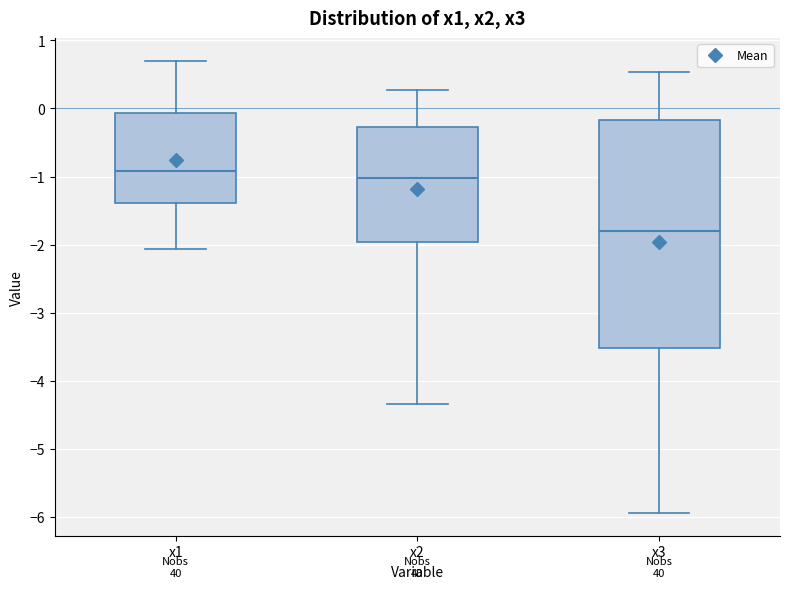

Reading left to right, transcribe this box plot: for each box, give where its median line is, the range the box spans, and where its two whiskers end, as read against the y-axis. The values are not printed on the chart, so give them approximately, as read against the axis.

x1: median -0.9, box -1.4 to -0.1, whiskers -2.1 to 0.7
x2: median -1.0, box -2.0 to -0.3, whiskers -4.3 to 0.3
x3: median -1.8, box -3.5 to -0.2, whiskers -5.9 to 0.5